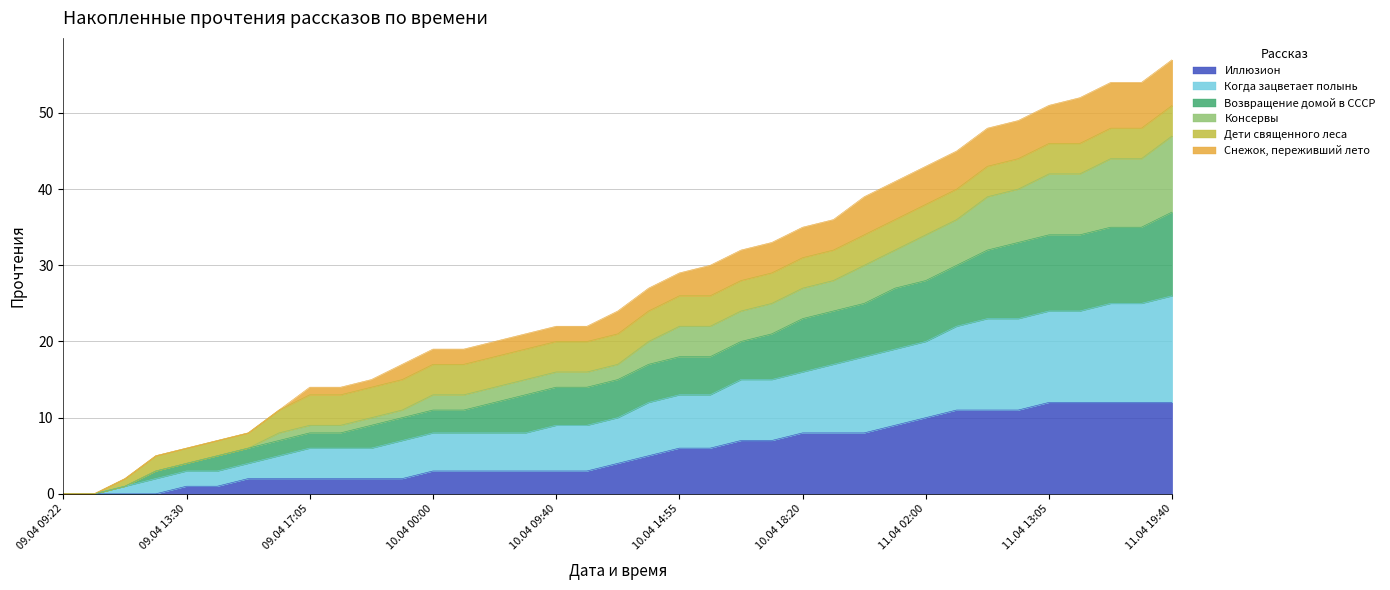

The Возвращение домой в СССР series shows 1 at 09.04 12:05. True or false?

True